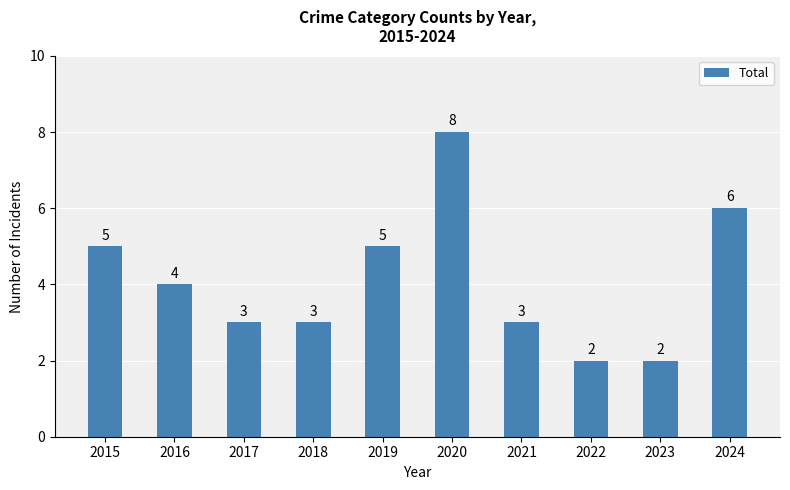

Which has a higher value, 2017 or 2022?

2017